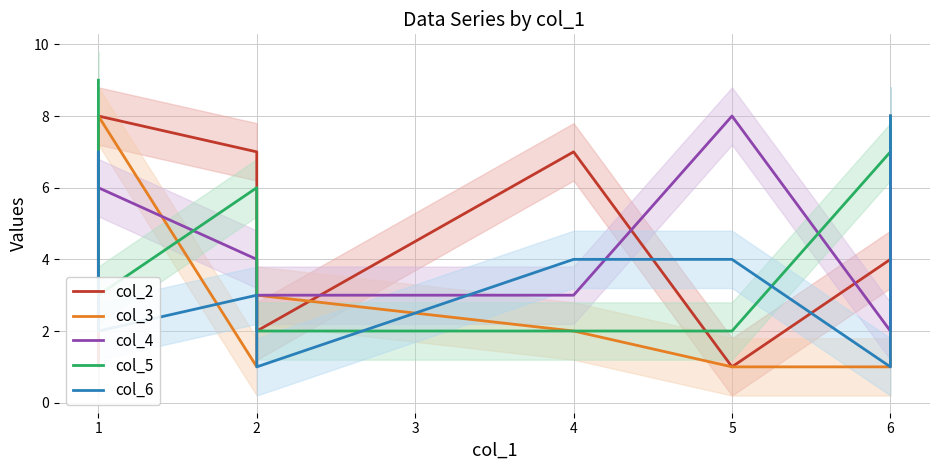

Is the value of col_2 at 1 greater than the value of col_4 at 2?

Yes